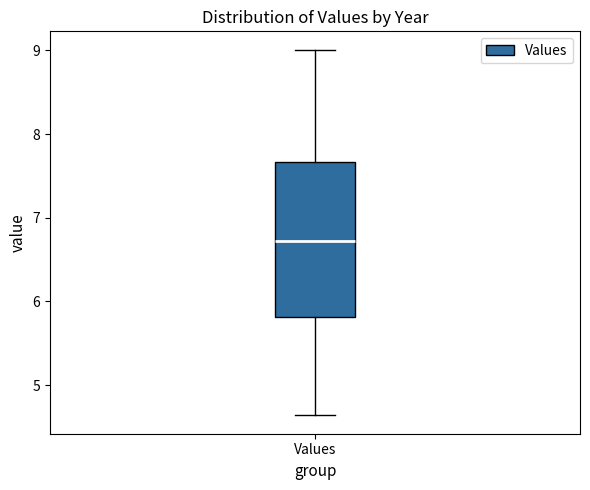

Read this box plot against the y-axis: the position of the median line, the range covered by the box, and the ends of both whiskers. The values are not printed on the chart, so give them approximately, as read against the axis.

median 6.7, box 5.8 to 7.7, whiskers 4.6 to 9.0